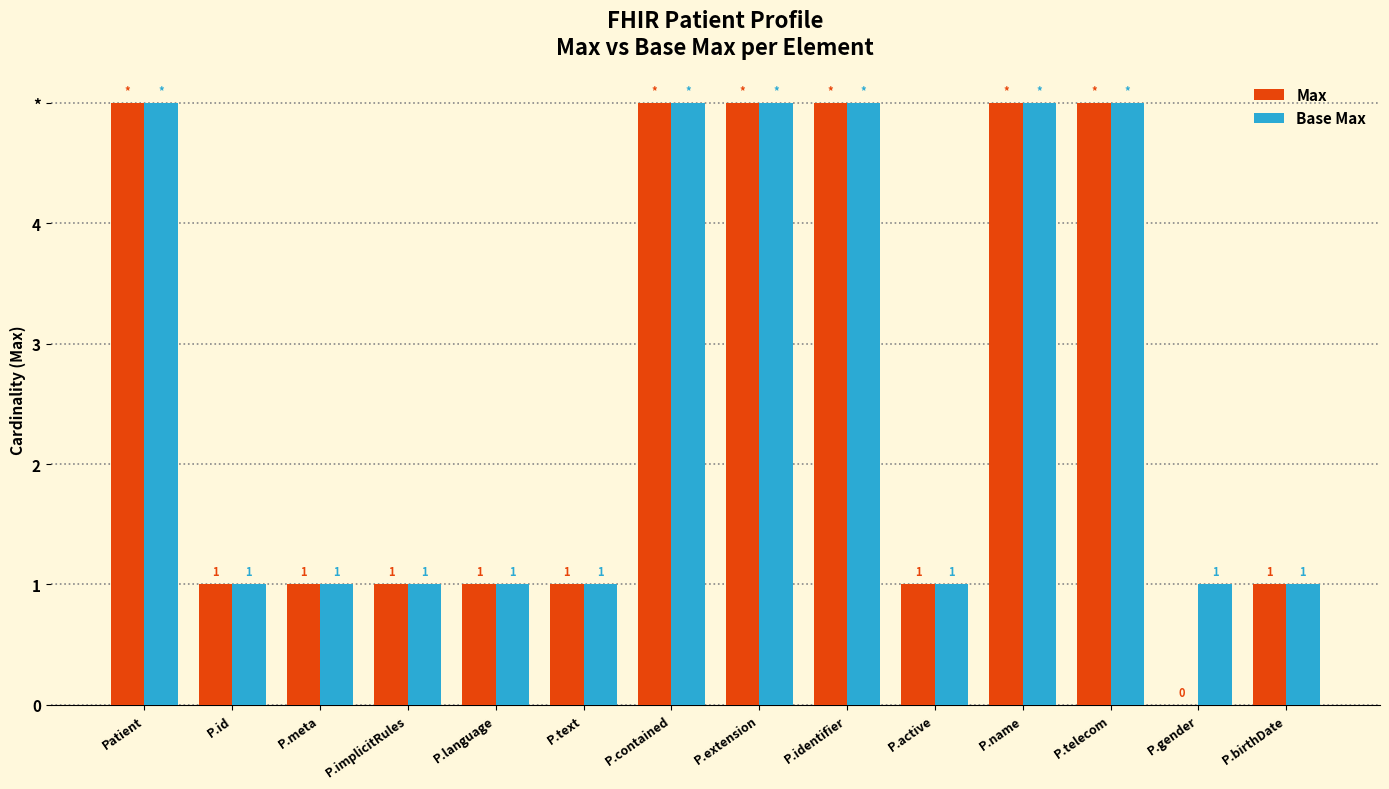

What is the average value of the Base Max series?

3